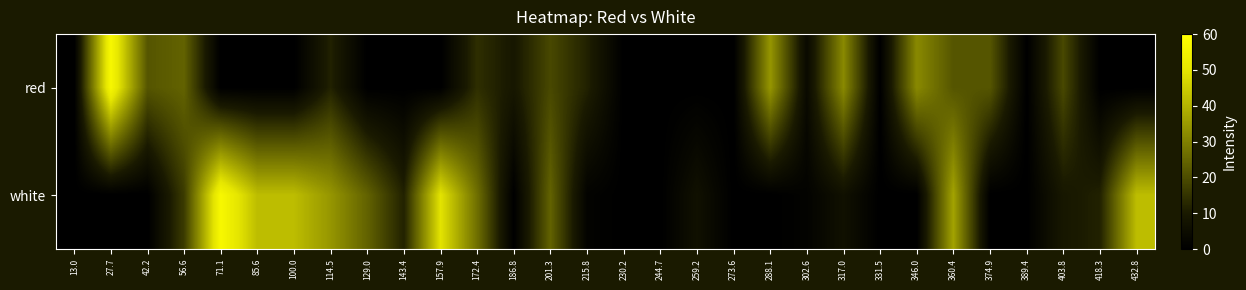

Reading right to left, what are all the values shown in this chart?

red: 432.8=0.0	418.3=0.0	403.8=19.2	389.4=0.0	374.9=21.7	360.4=21.7	346.0=31.8	331.5=0.0	317.0=31.8	302.6=4.0	288.1=34.4	273.6=0.0	259.2=0.0	244.7=0.0	230.2=0.0	215.8=11.6	201.3=19.2	186.8=9.0	172.4=14.1	157.9=0.0	143.4=0.0	129.0=0.0	114.5=11.6	100.0=0.0	85.6=0.0	71.1=0.0	56.6=24.2	42.2=21.7	27.7=57.2	13.0=0.0
white: 432.8=42.0	418.3=11.6	403.8=9.0	389.4=0.0	374.9=0.0	360.4=36.9	346.0=0.0	331.5=0.0	317.0=6.5	302.6=1.5	288.1=0.0	273.6=0.0	259.2=6.5	244.7=0.0	230.2=0.0	215.8=1.5	201.3=24.2	186.8=0.0	172.4=26.8	157.9=49.6	143.4=11.6	129.0=24.2	114.5=34.4	100.0=42.0	85.6=42.0	71.1=57.2	56.6=16.6	42.2=0.0	27.7=0.0	13.0=0.0